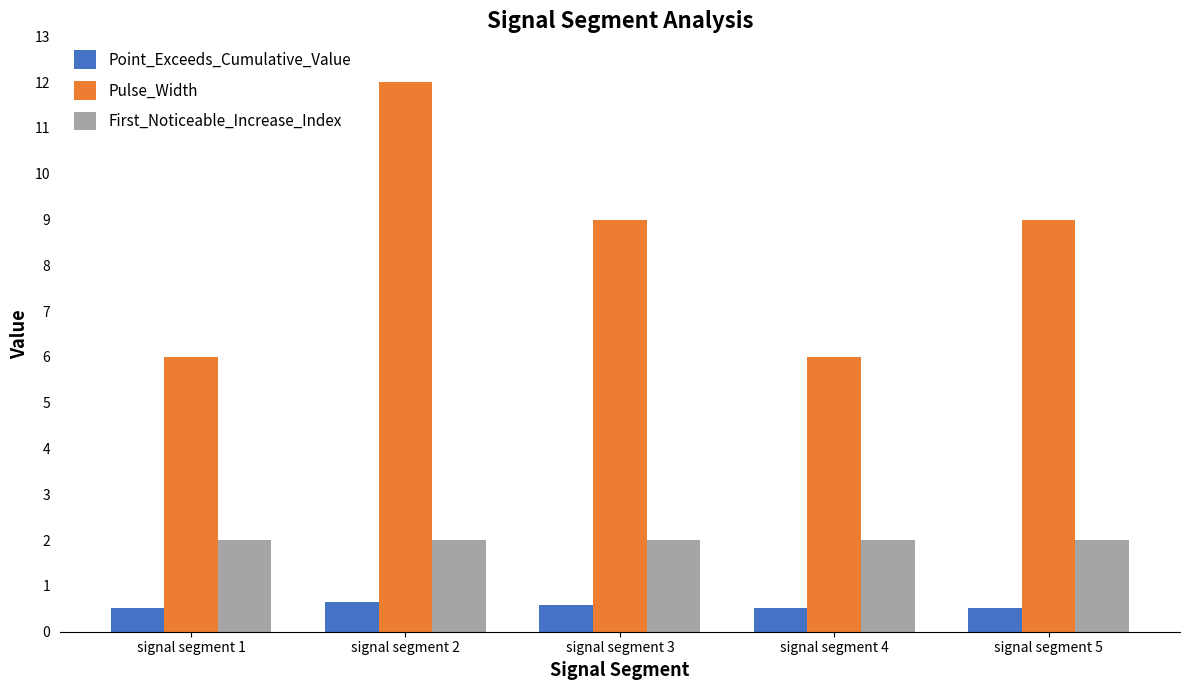

What is the average value of the First_Noticeable_Increase_Index series?

2.0